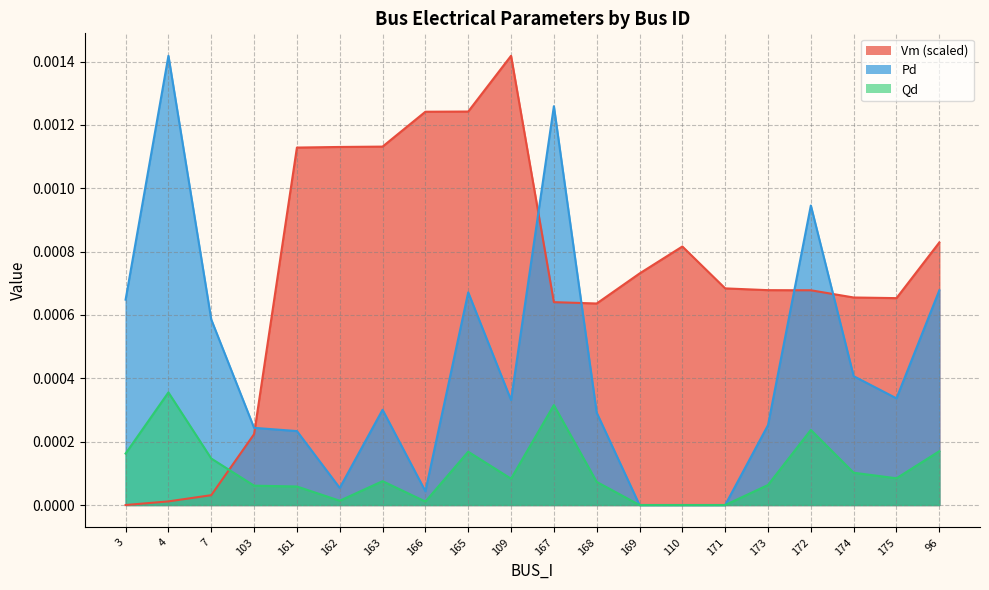

At which category is the sum across all series the highest?

167